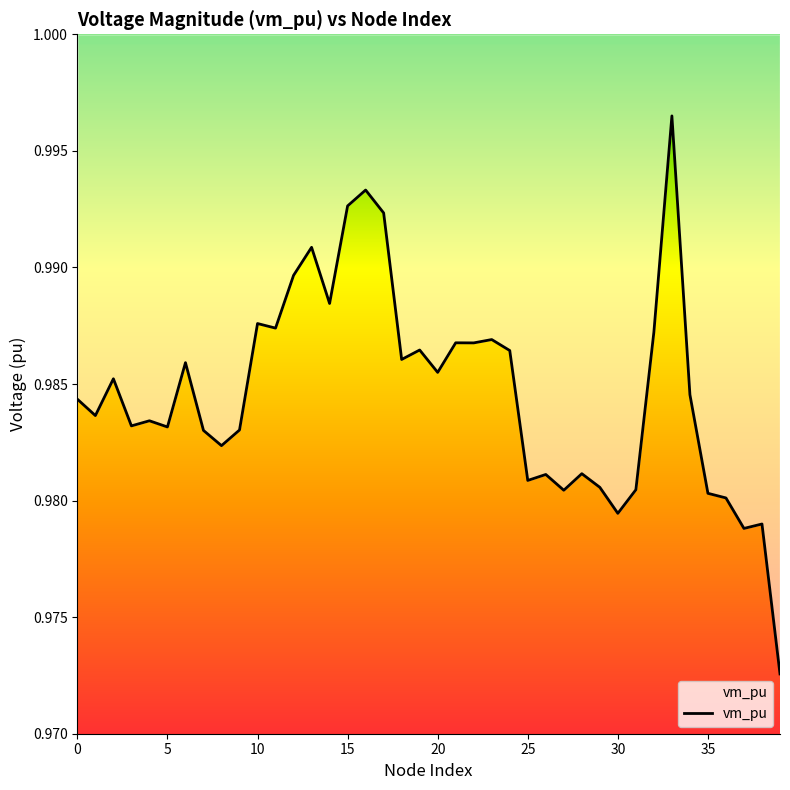

Reading right to left, extract all data points from this chart.

1.0	1.0	1.0	1.0	1.0	1.0	1.0	1.0	1.0	1.0	1.0	1.0	1.0	1.0	1.0	1.0	1.0	1.0	1.0	1.0	1.0	1.0	1.0	1.0	1.0	1.0	1.0	1.0	1.0	1.0	1.0	1.0	1.0	1.0	1.0	1.0	1.0	1.0	1.0	1.0